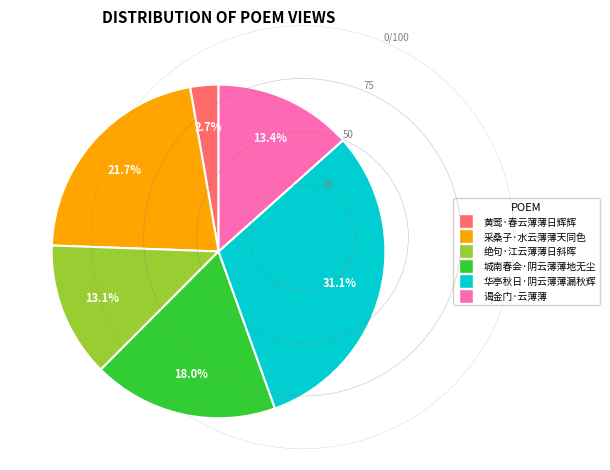

To the nearest percent, what is the difference between the largest and smallest slice percentages?

28%